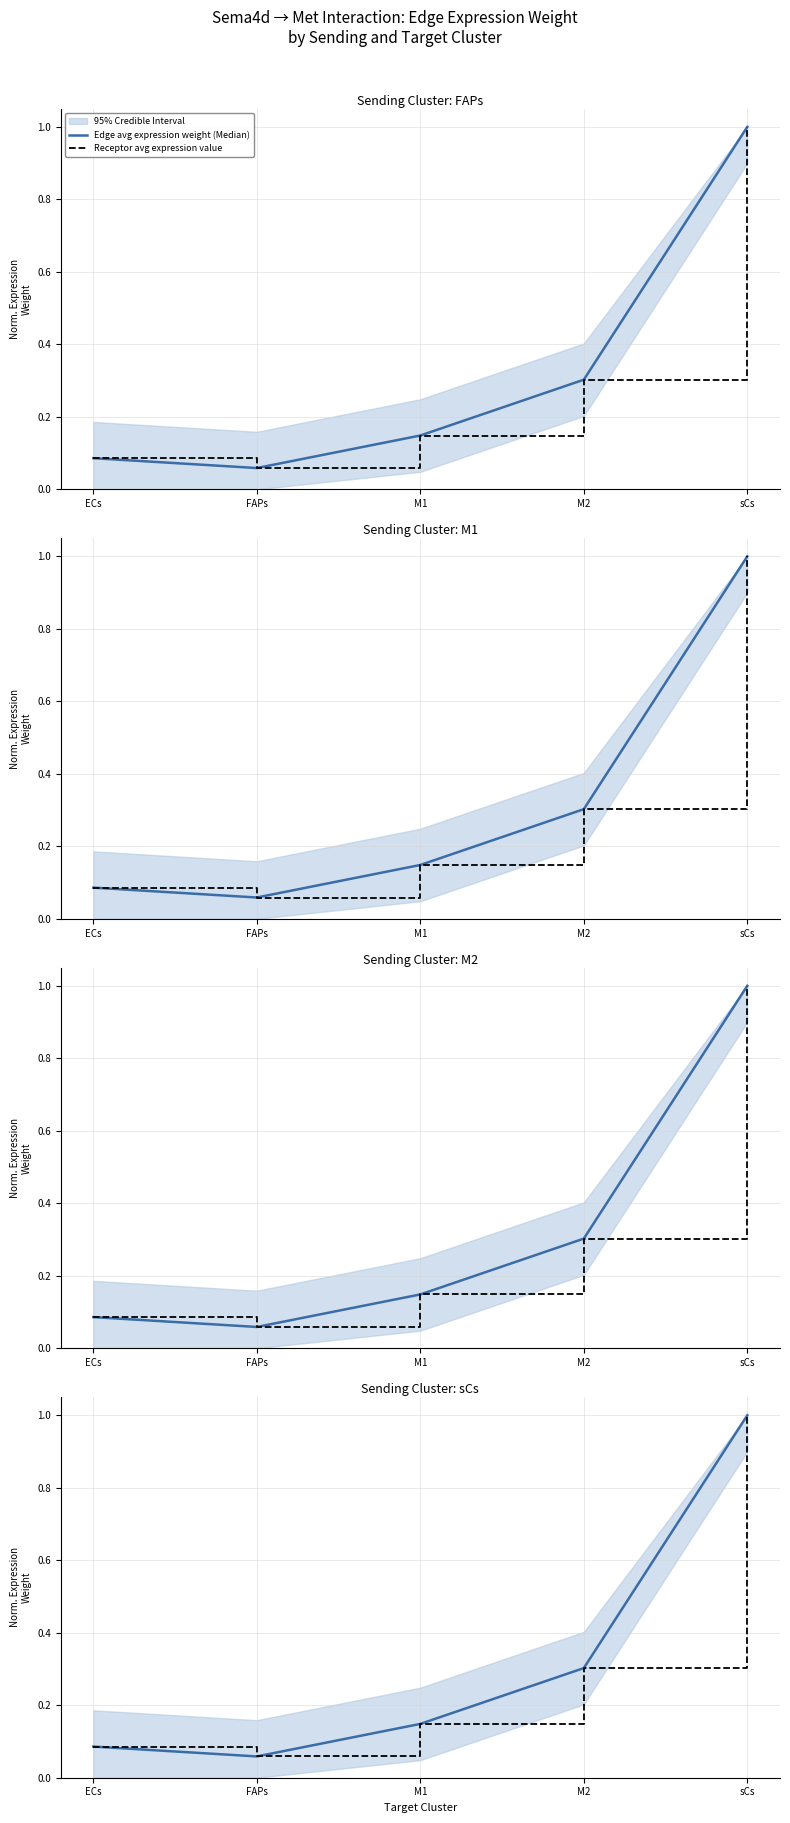

What is the difference between the maximum and minimum values in the Edge avg expression weight (Median) series?

0.9